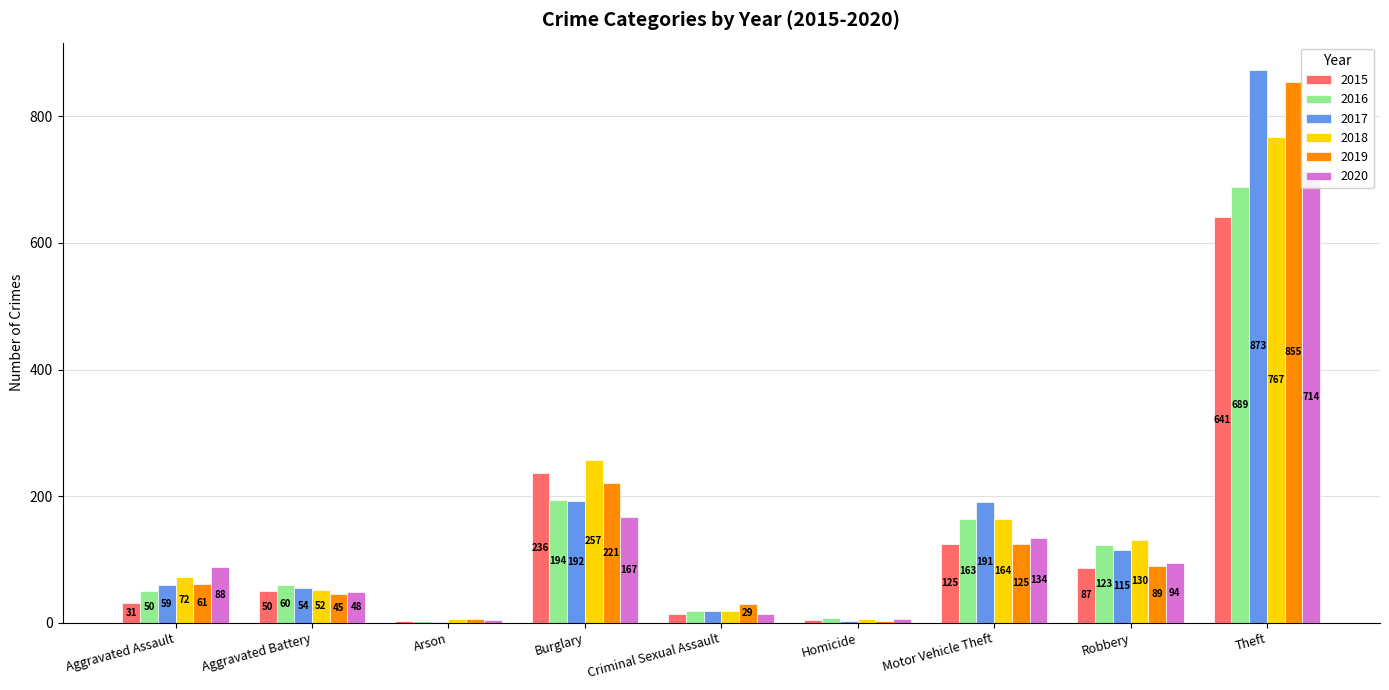

What is the maximum value for 2019?

855